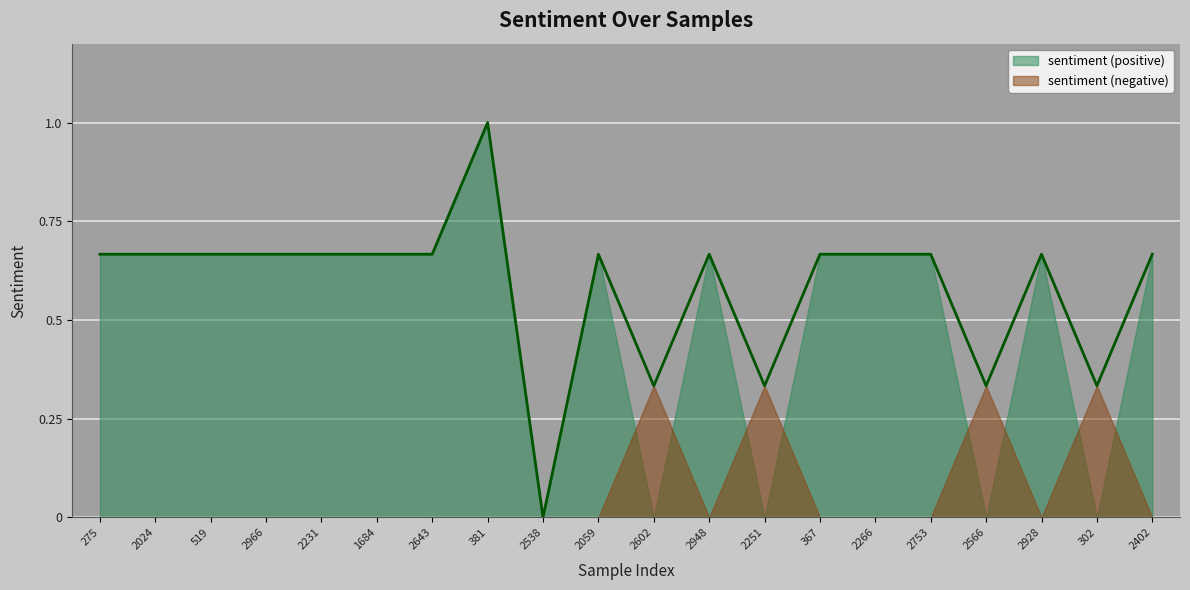

What is the sum of the values at 2251 and 275?

1